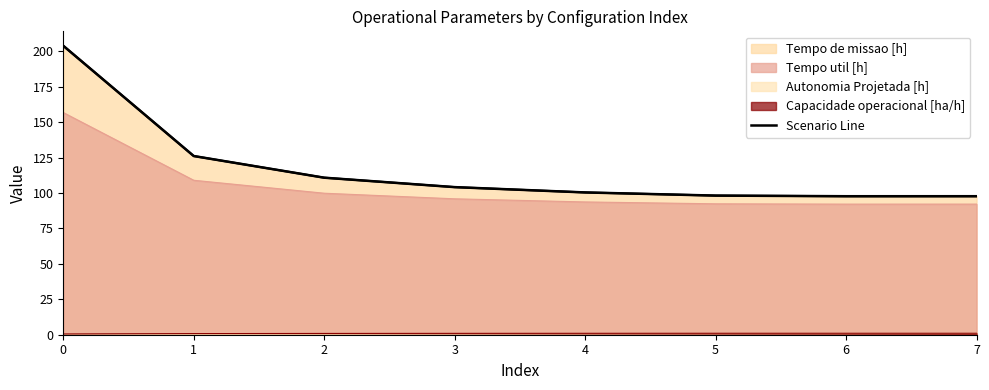

The value at 4 is 37.4. True or false?

False